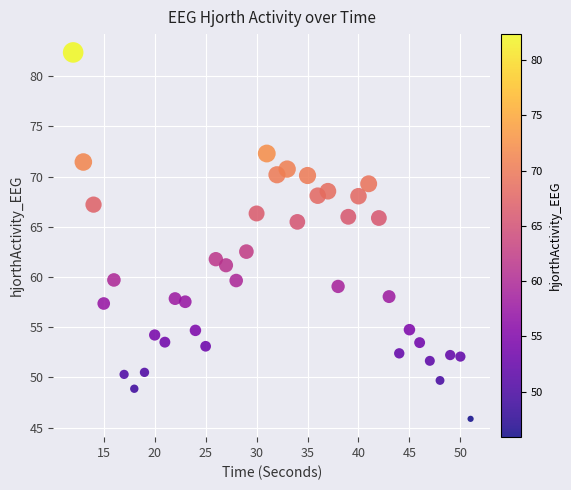

What is the range of X values (max minus min)?

39.0